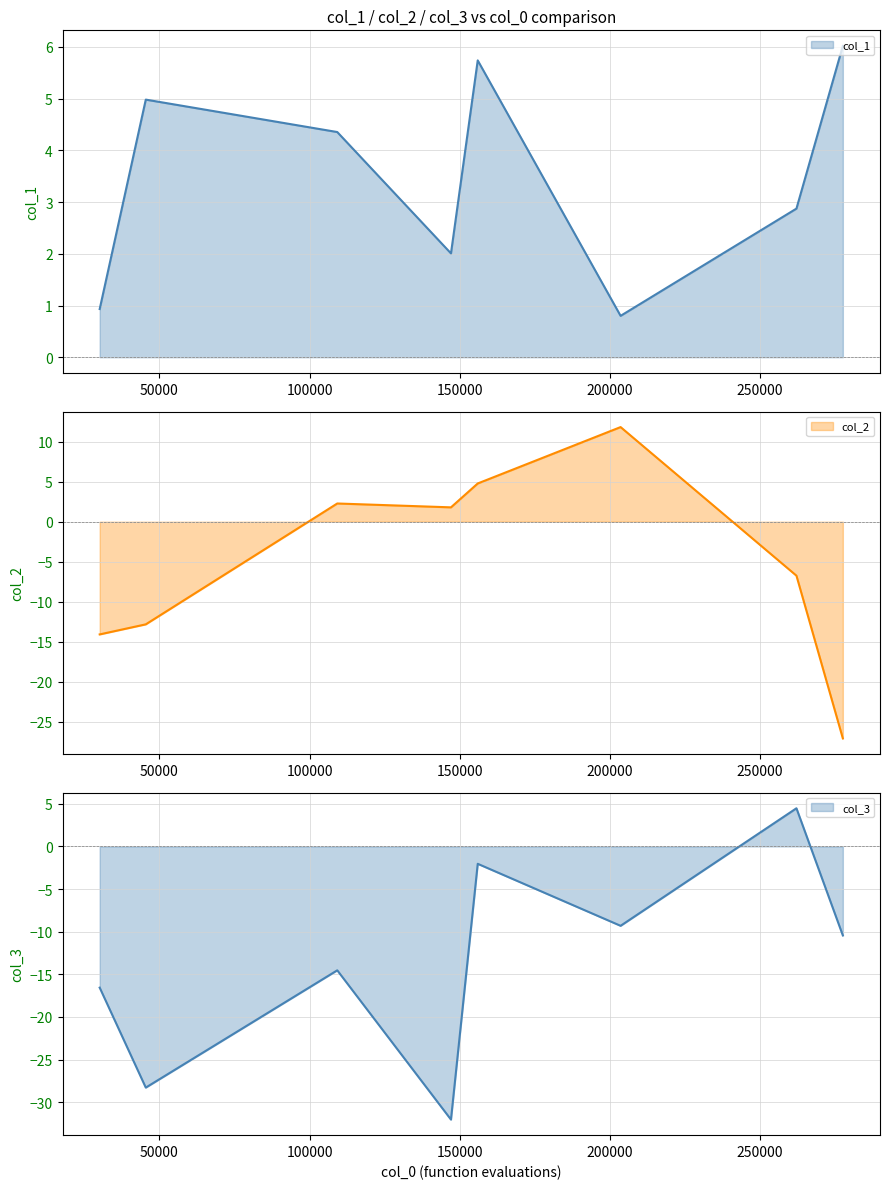

What is the spread (max minus min) of values at 50000?

33.3